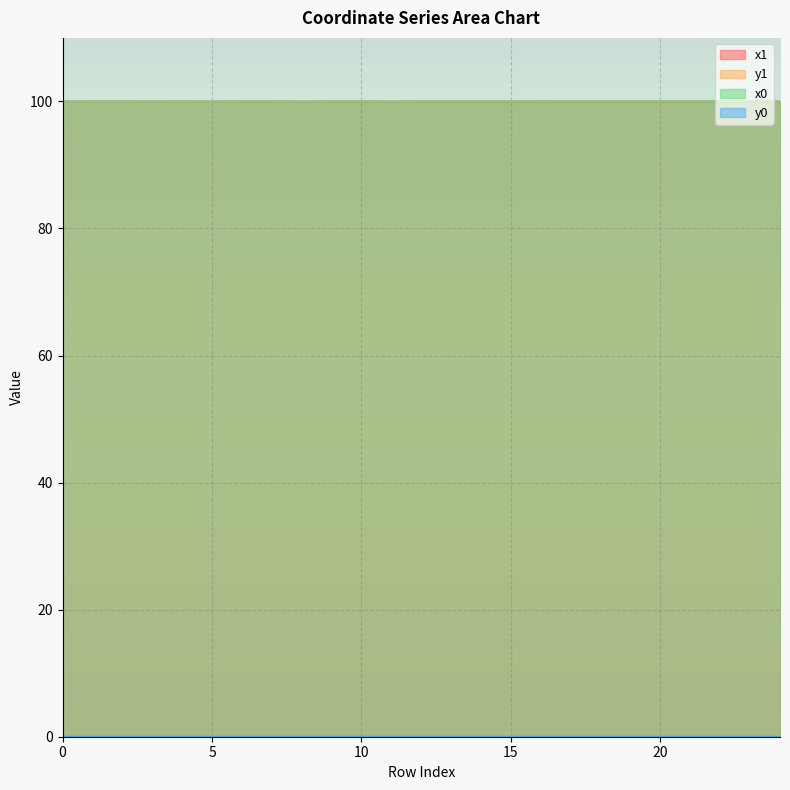

What is the value of the x1 point at the 6th from the left?

100.0